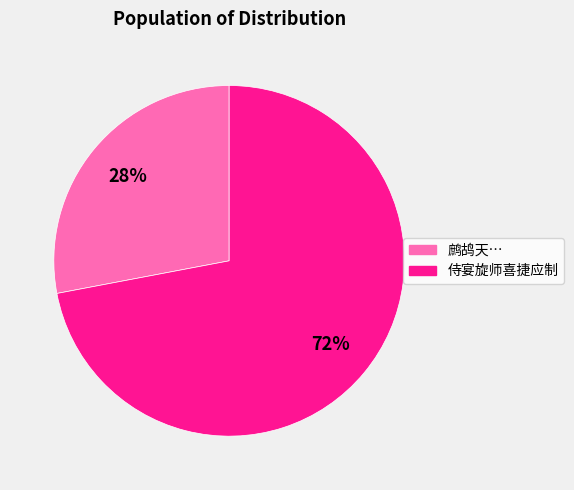

To the nearest percent, what is the average slice percentage?

50%